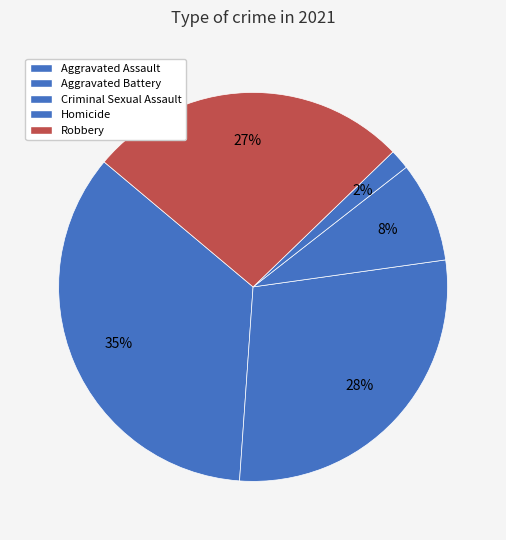

To the nearest percent, what portion does Aggravated Battery represent?

28%